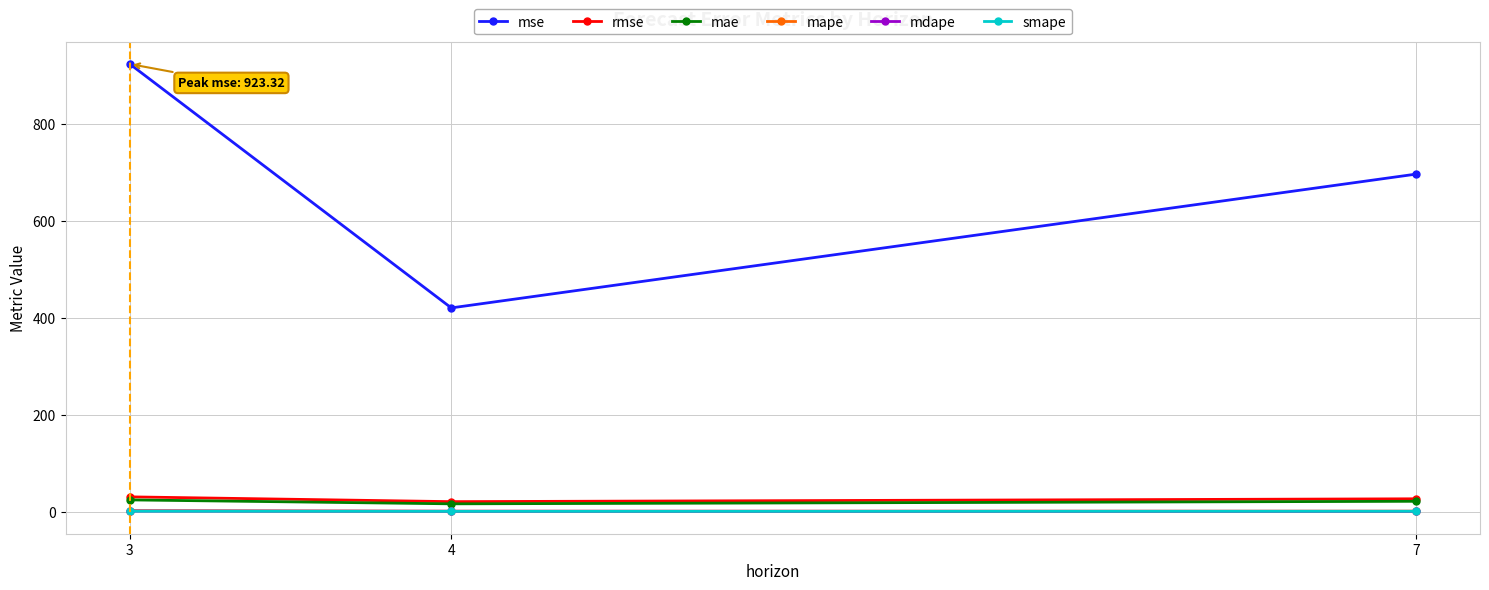

The value of rmse at 7 is 26.4. True or false?

True